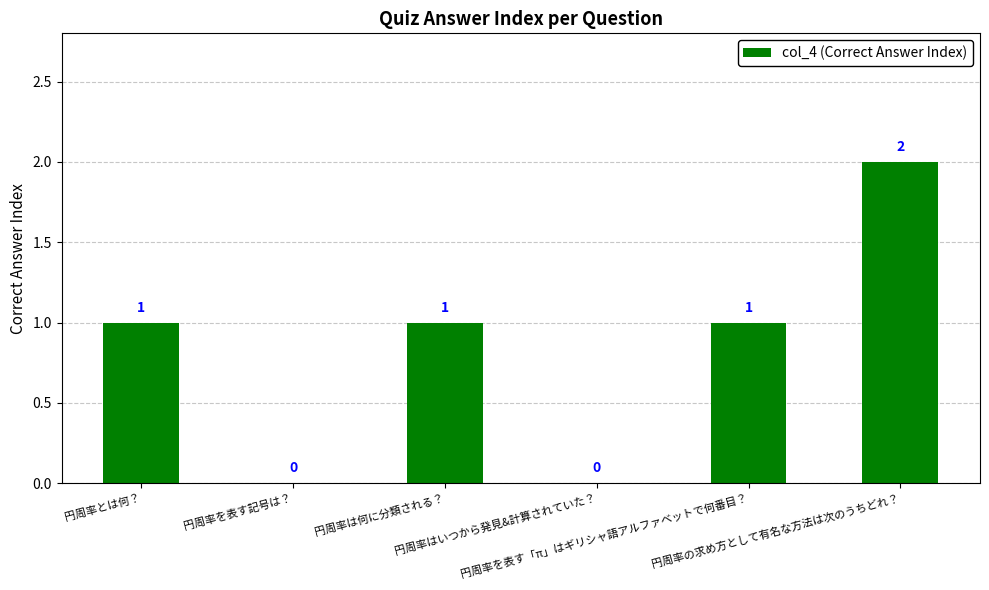

Approximately how many times larger is the value at 円周率を表す「π」はギリシャ語アルファベットで何番目？ compared to 円周率の求め方として有名な方法は次のうちどれ？?

0.5